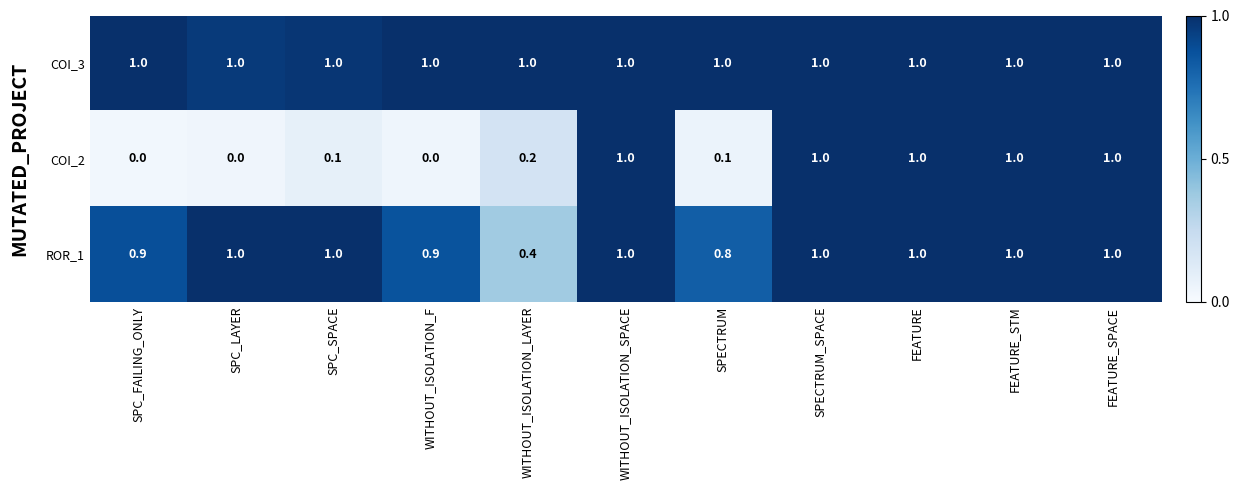

What is the sum of the COI_3 values at SPC_LAYER and SPC_SPACE?

2.0